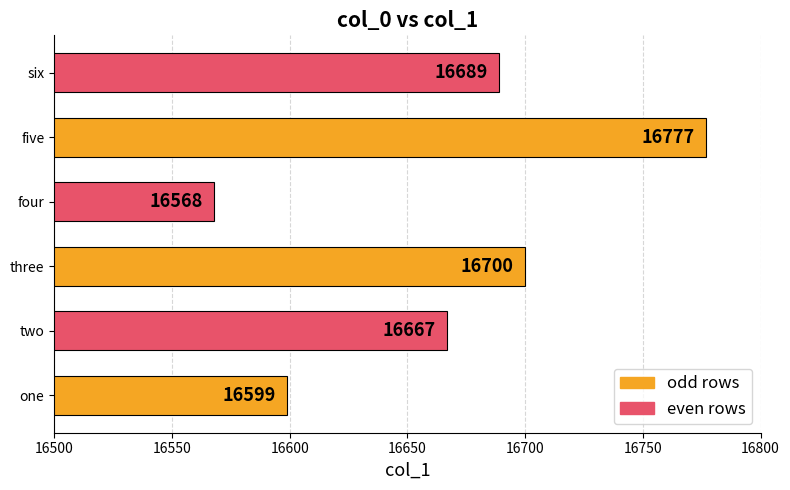

List the labels in order of value, largest first.

five, three, six, two, one, four